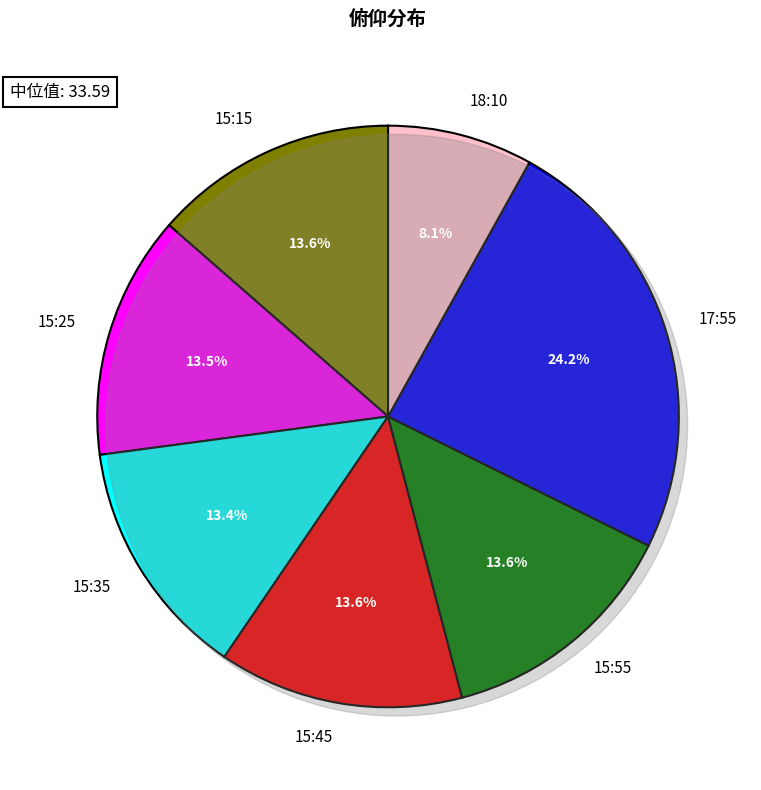

To the nearest percent, what is the difference between the largest and smallest slice percentages?

16%